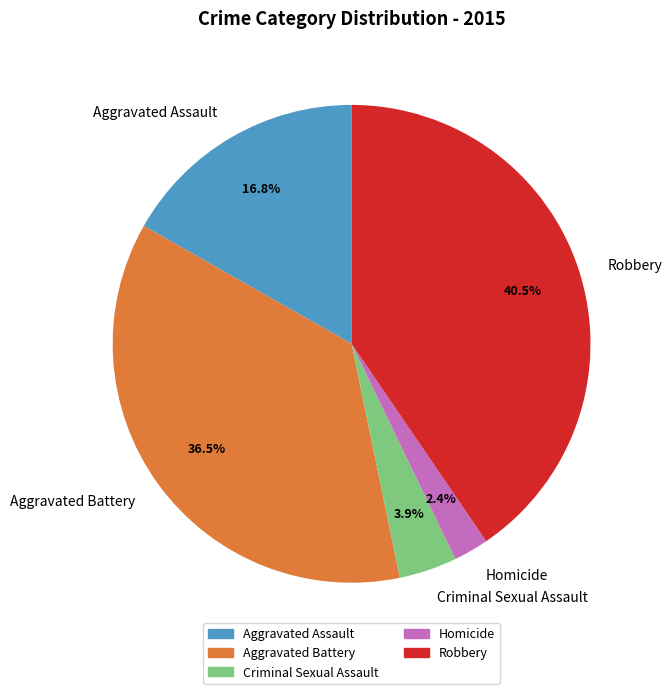

To the nearest percent, what is the combined percentage of Robbery and Aggravated Assault?

57%